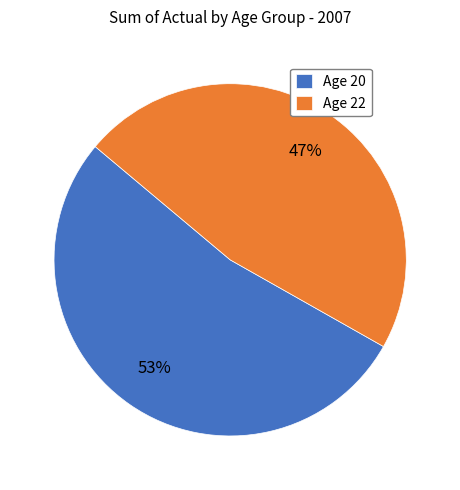

To the nearest percent, what is the combined percentage of Age 20 and Age 22?

100%